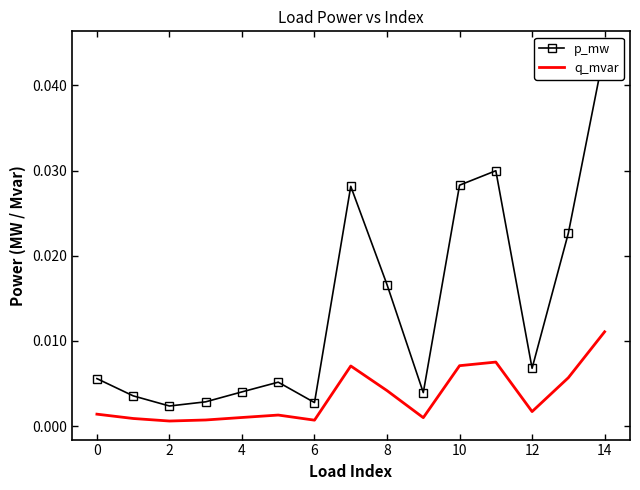

Which category has the highest value in the q_mvar series?

14